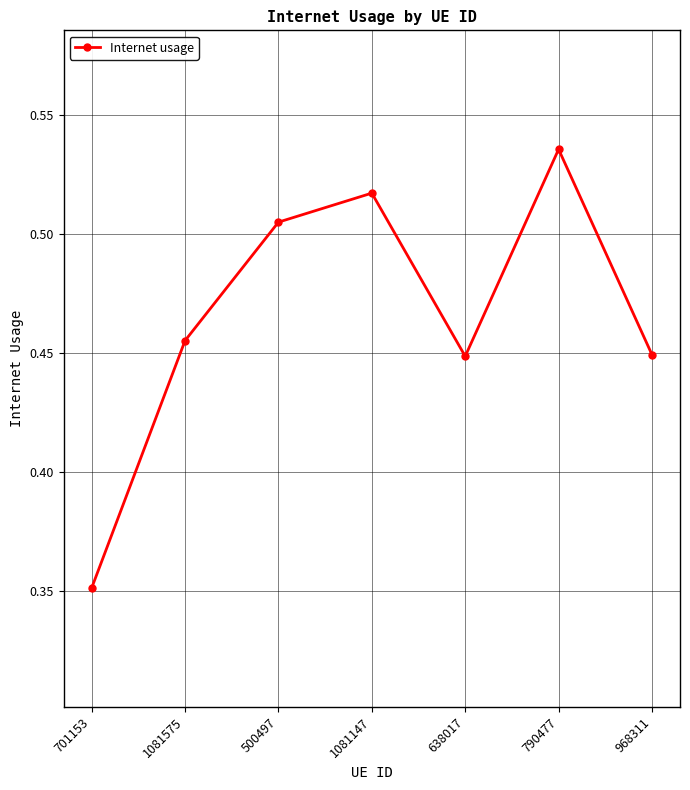

What is the difference between the maximum and minimum values?

0.2